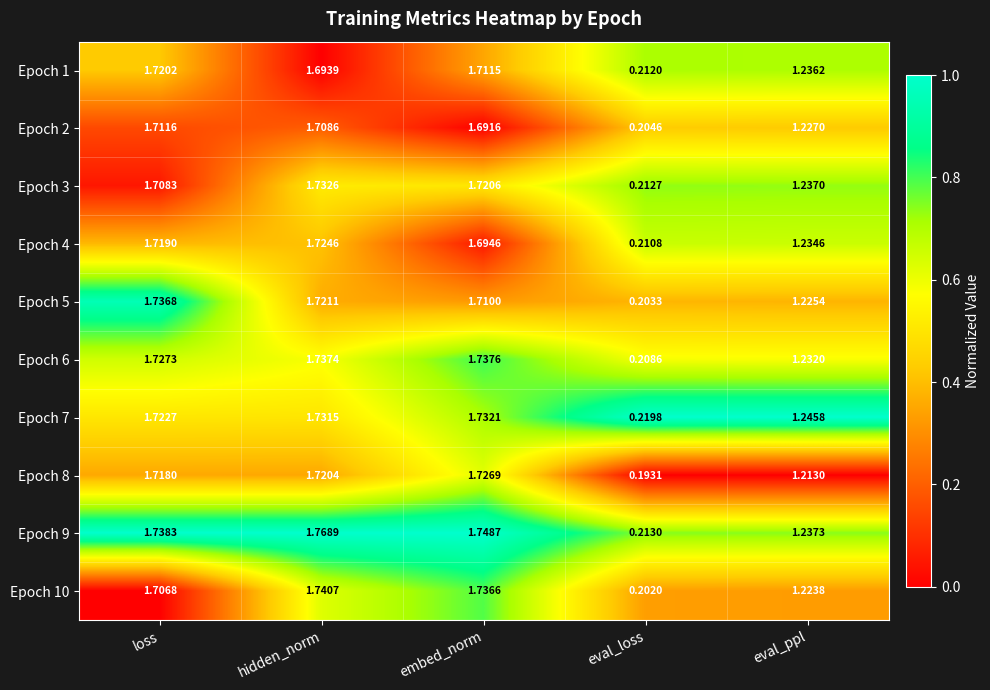

Is the value of Epoch 6 at eval_loss greater than the value of Epoch 8 at eval_loss?

Yes